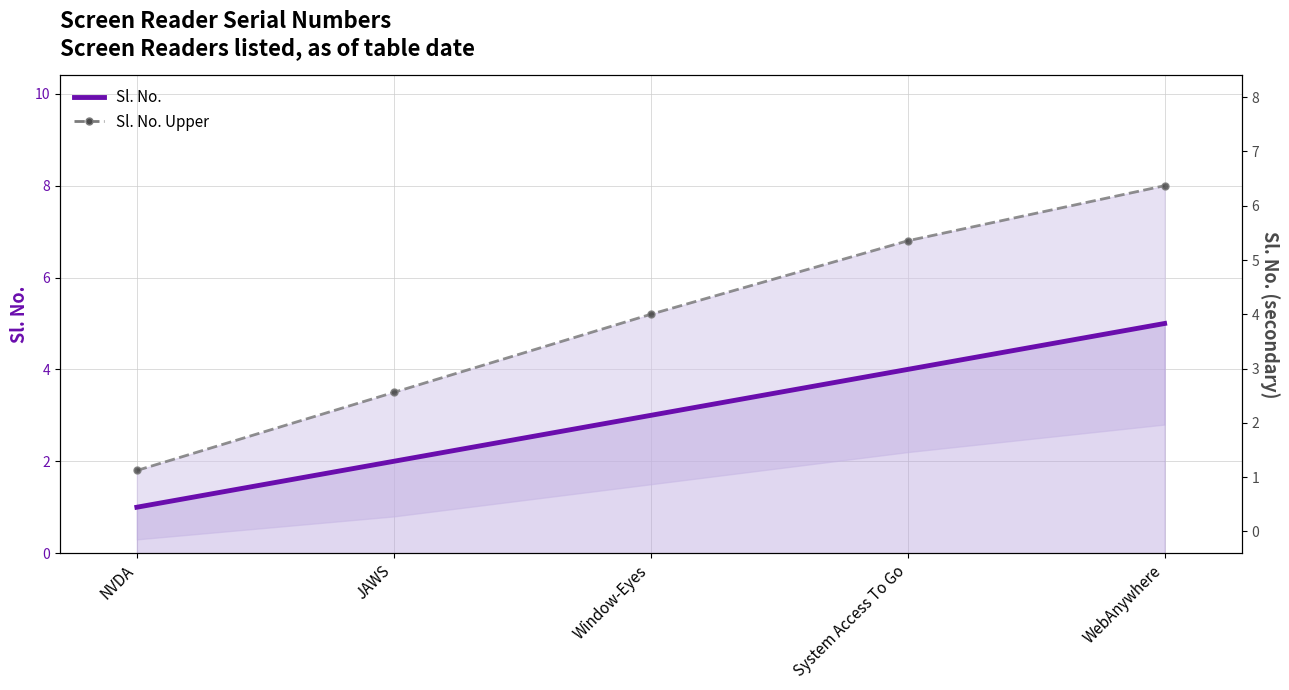

What is the label of the 4th point from the left?

System Access To Go